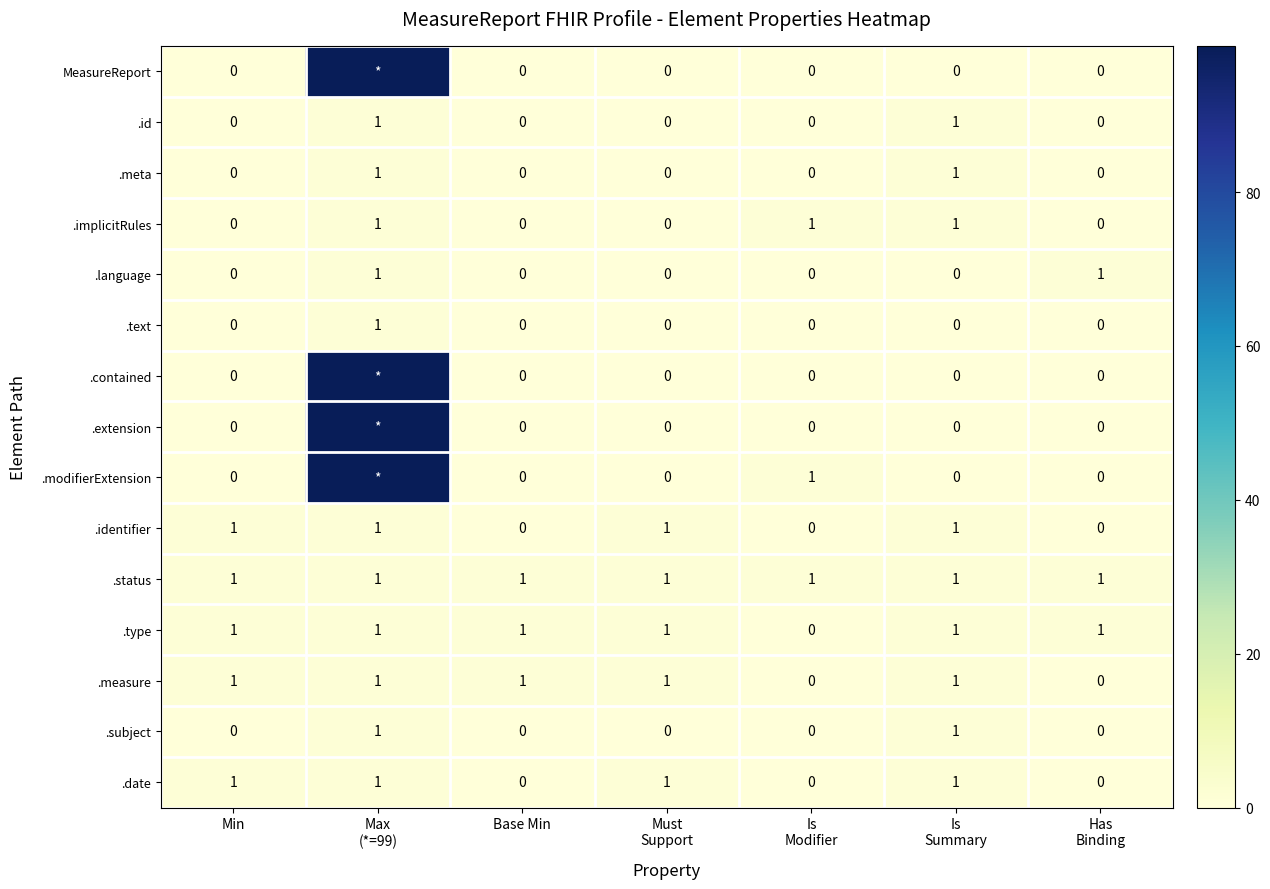

What is the sum of all .measure values?

5